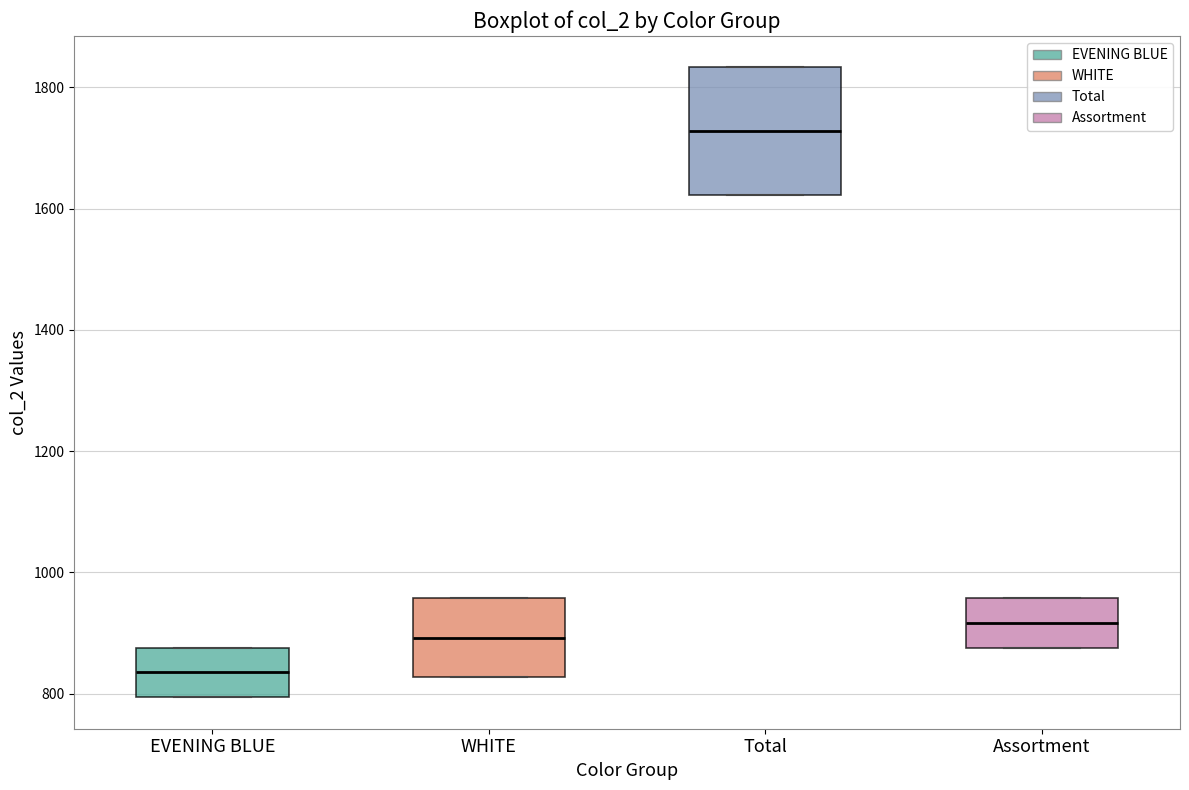

Where is the lower edge of the box for Total on the y-axis? The values are not printed on the chart, so give them approximately, as read against the axis.

1620